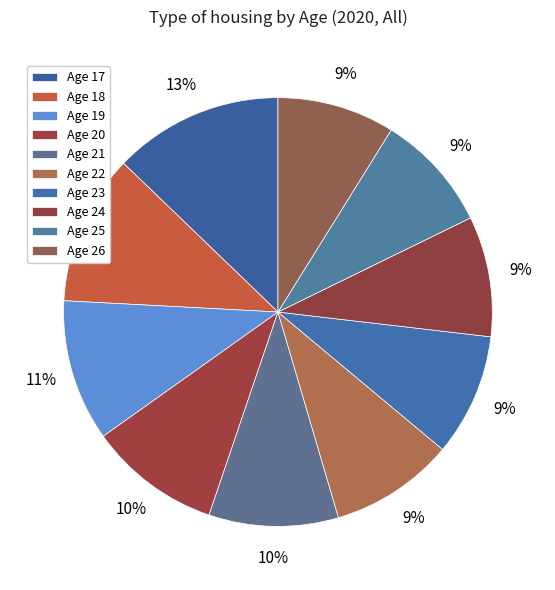

Count the number of slices in the pie.

10